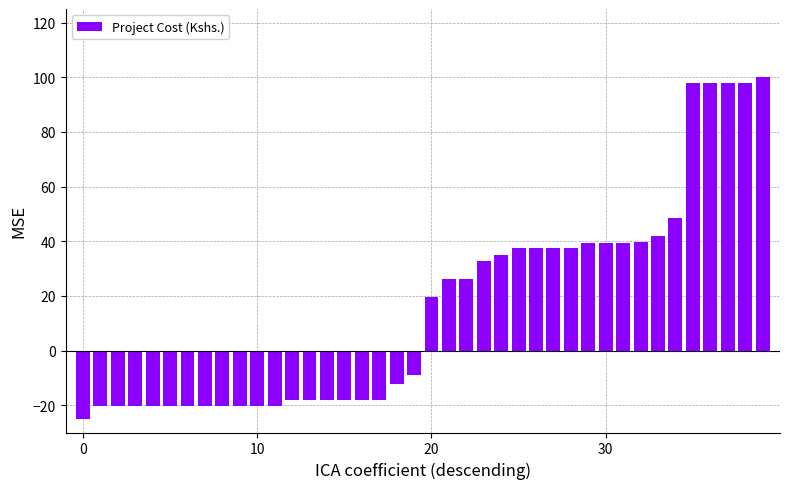

What is the difference between the maximum and second lowest values?

120.4